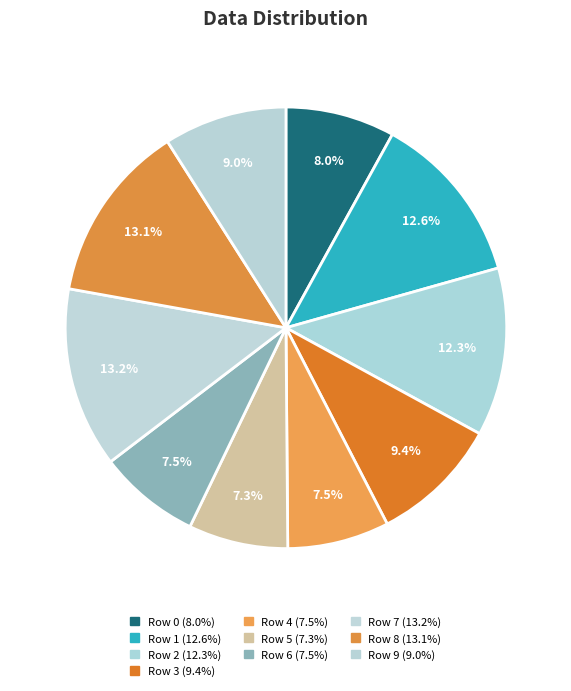

How many slices are in this pie chart?

10